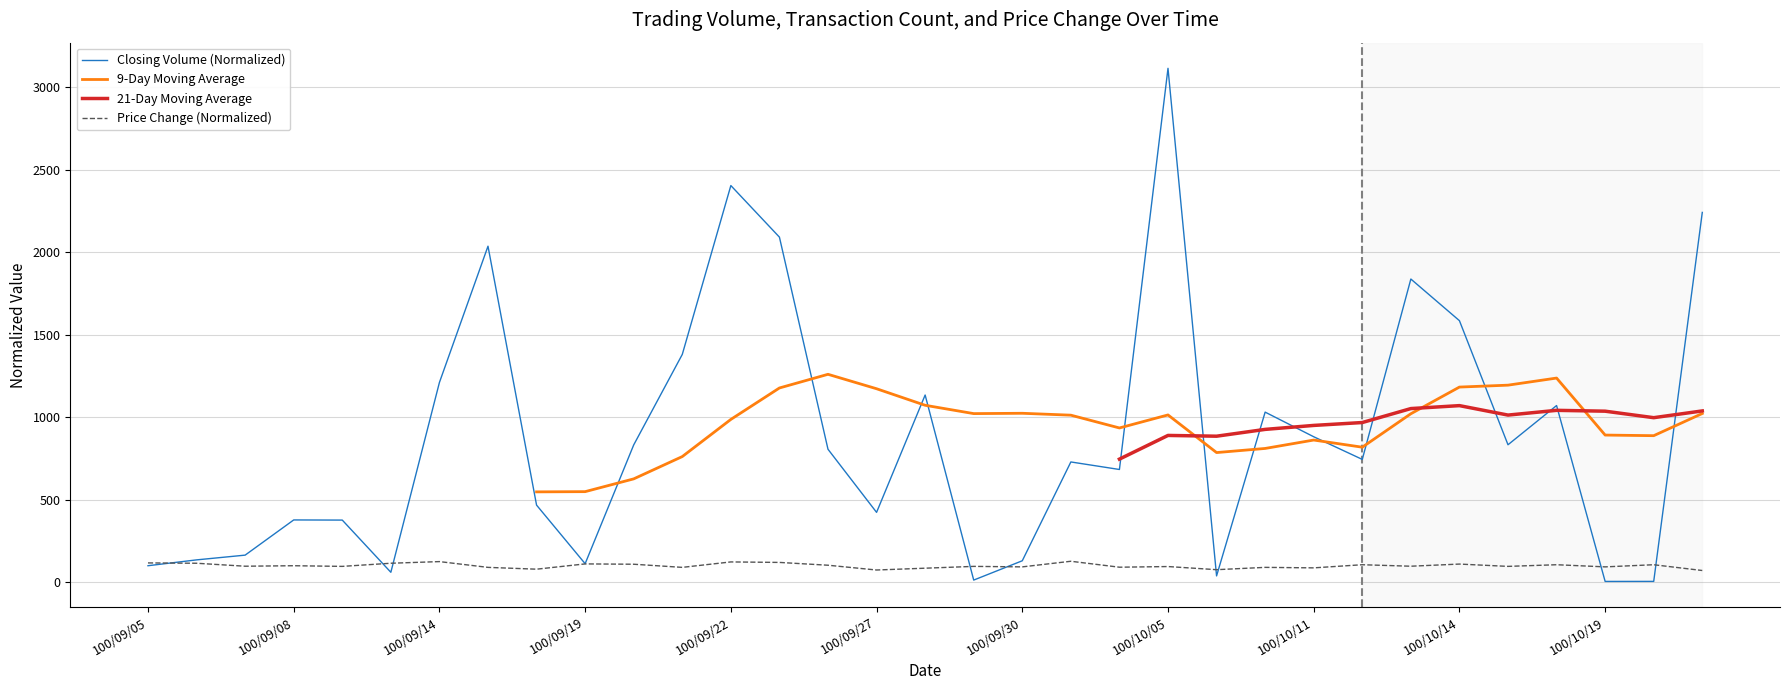

What is the average value of the Price Change (Normalized) series?

99.7